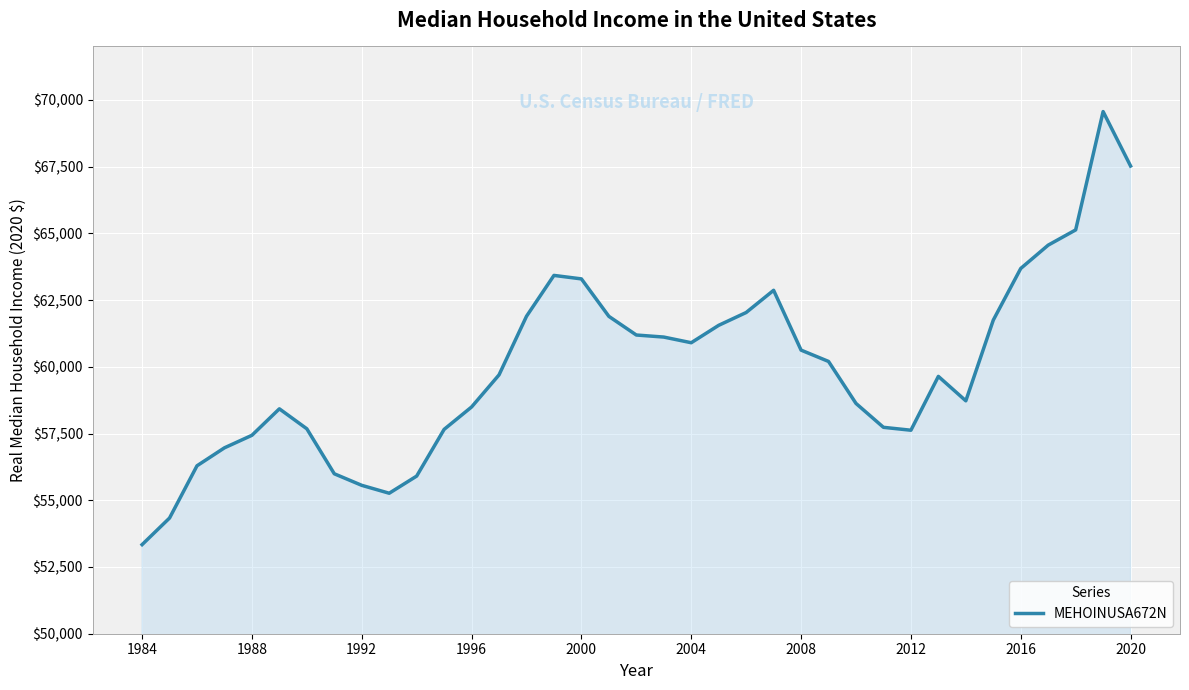

What is the minimum value shown in the chart?

53337